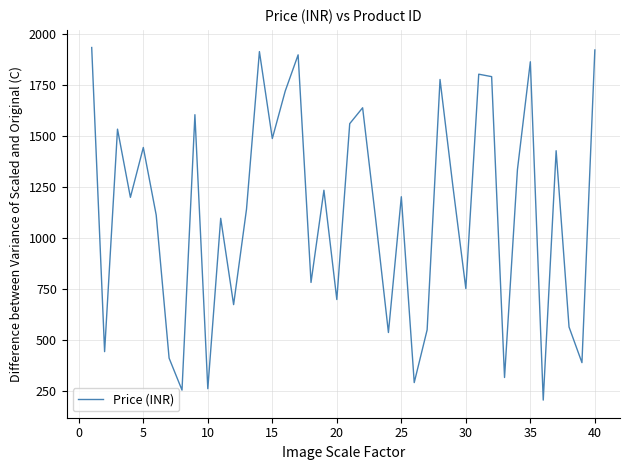

What is the maximum value shown in the chart?

1935